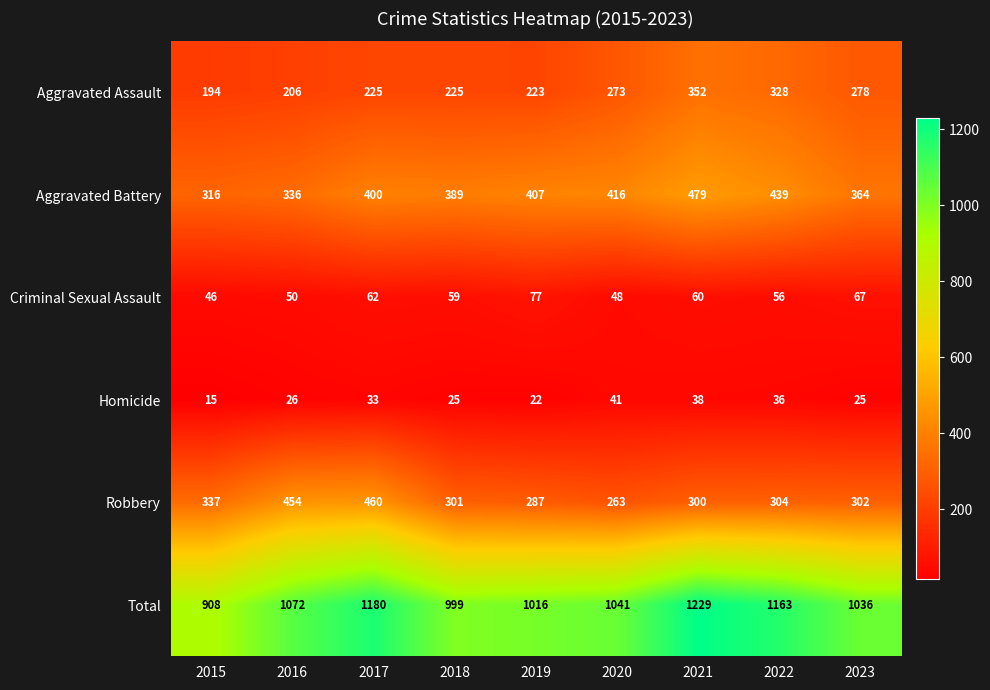

Which series has the largest total across all categories?

Total